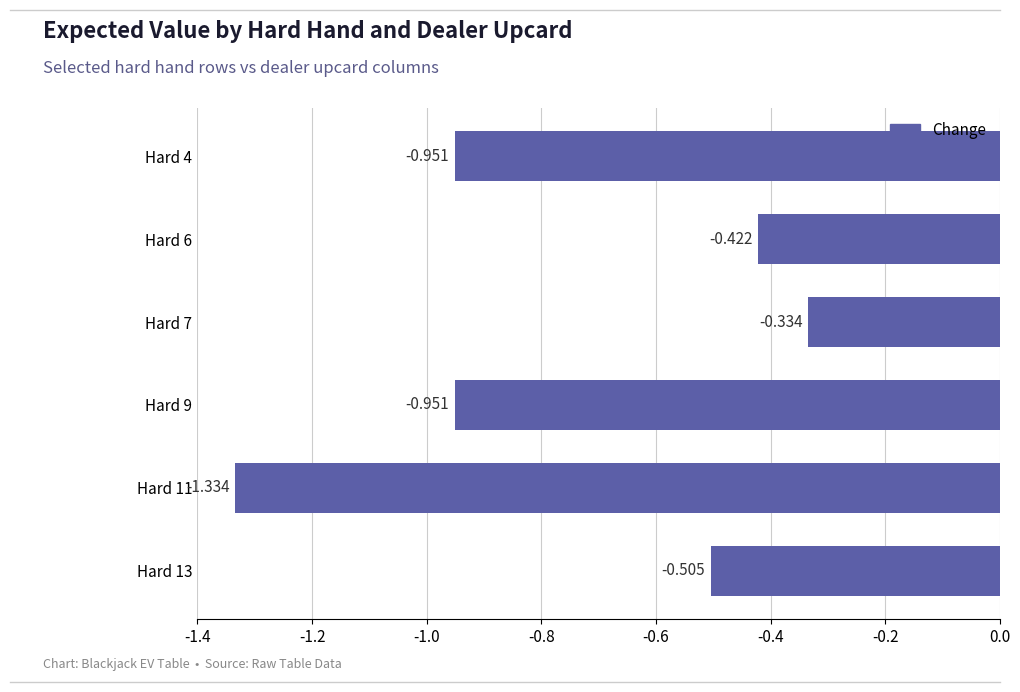

At which label is the value closest to 0?

Hard 7